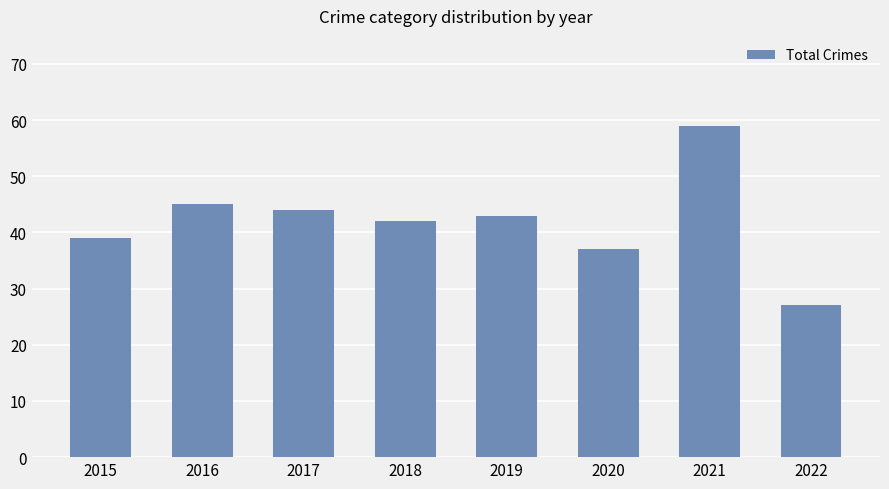

List the labels in order of value, smallest first.

2022, 2020, 2015, 2018, 2019, 2017, 2016, 2021